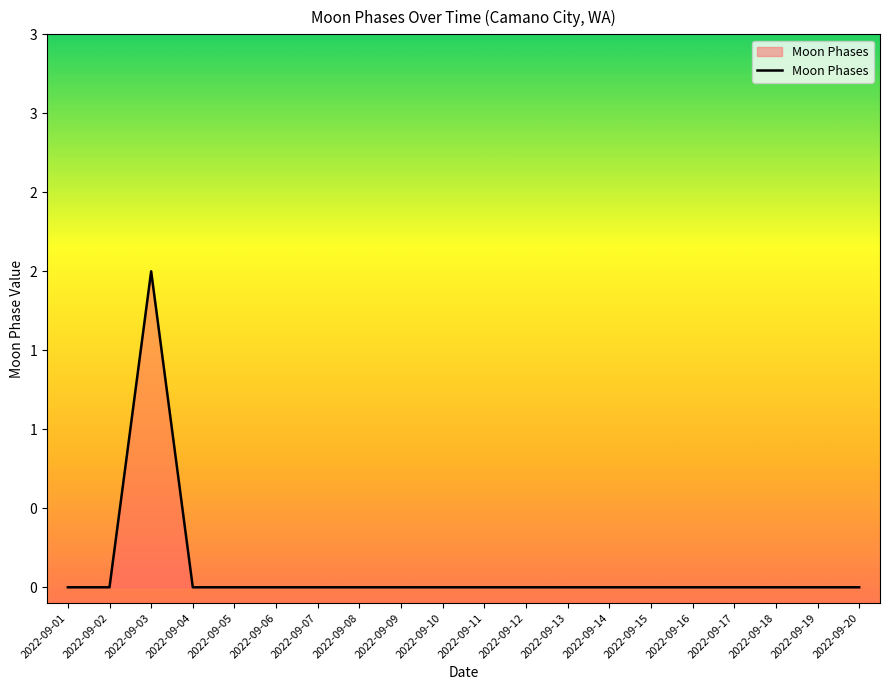

Does the chart display data point markers on the line(s)?

No